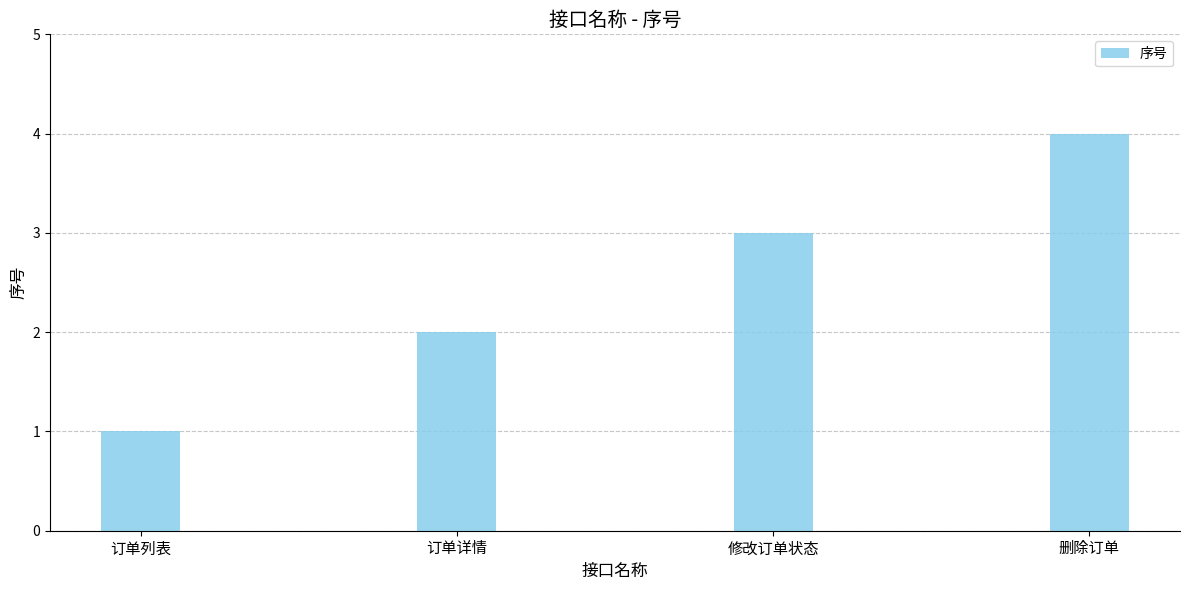

Which has a higher value, 修改订单状态 or 订单列表?

修改订单状态